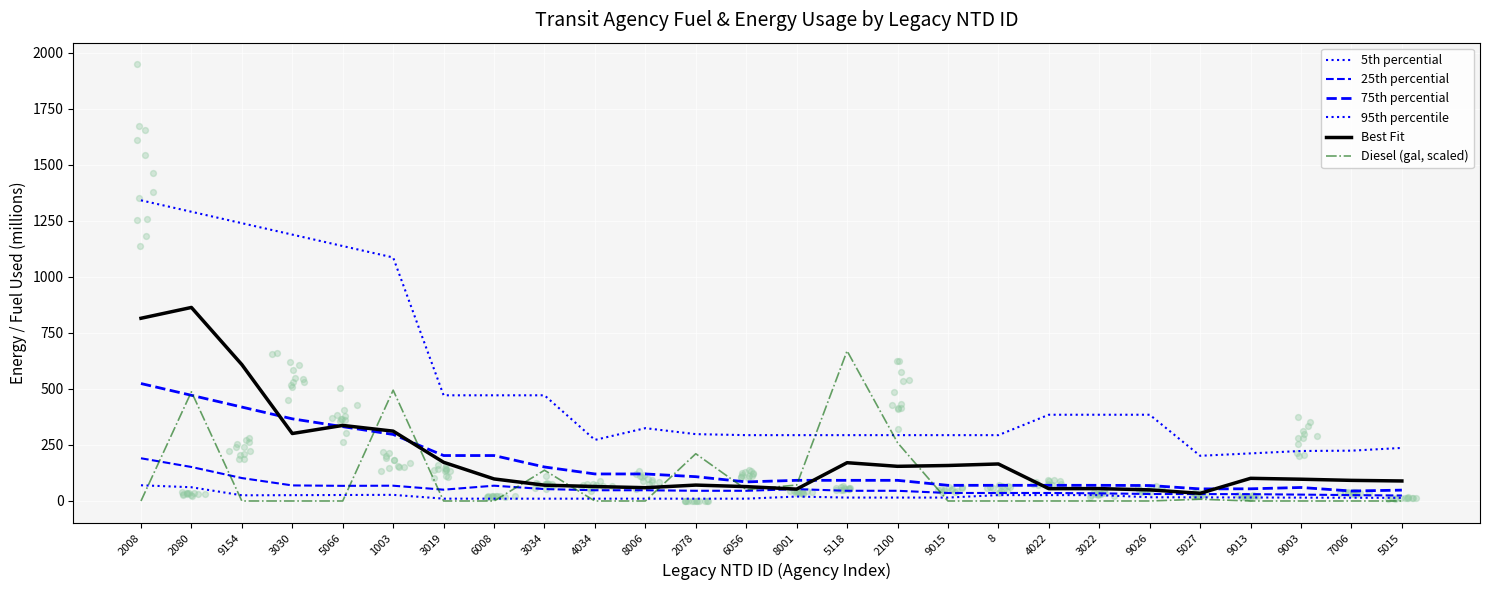

At how many categories does at least one series exceed 1230?

3